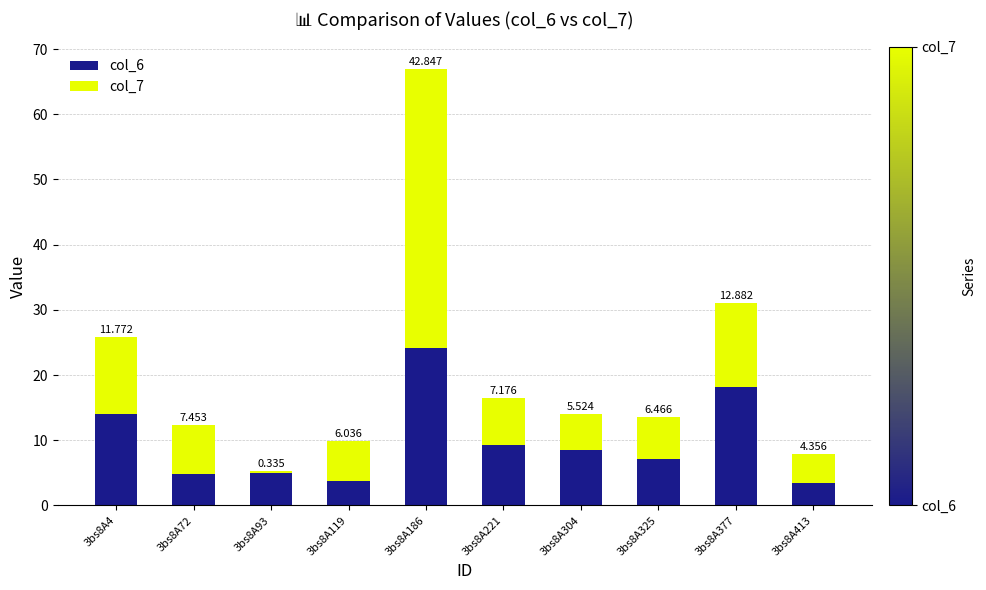

What are all the series names shown in the legend?

col_6, col_7